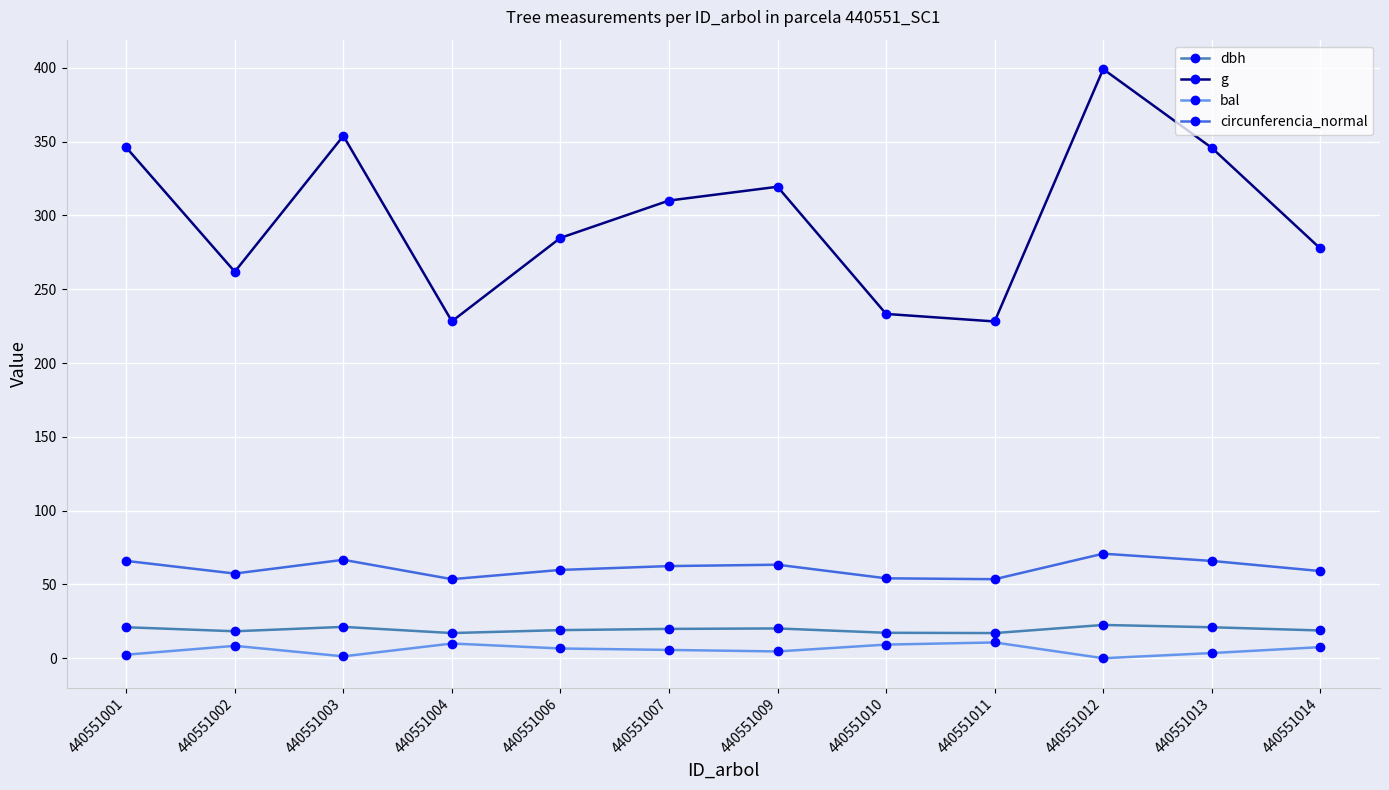

The circunferencia_normal series shows 85.8 at 440551011. True or false?

False